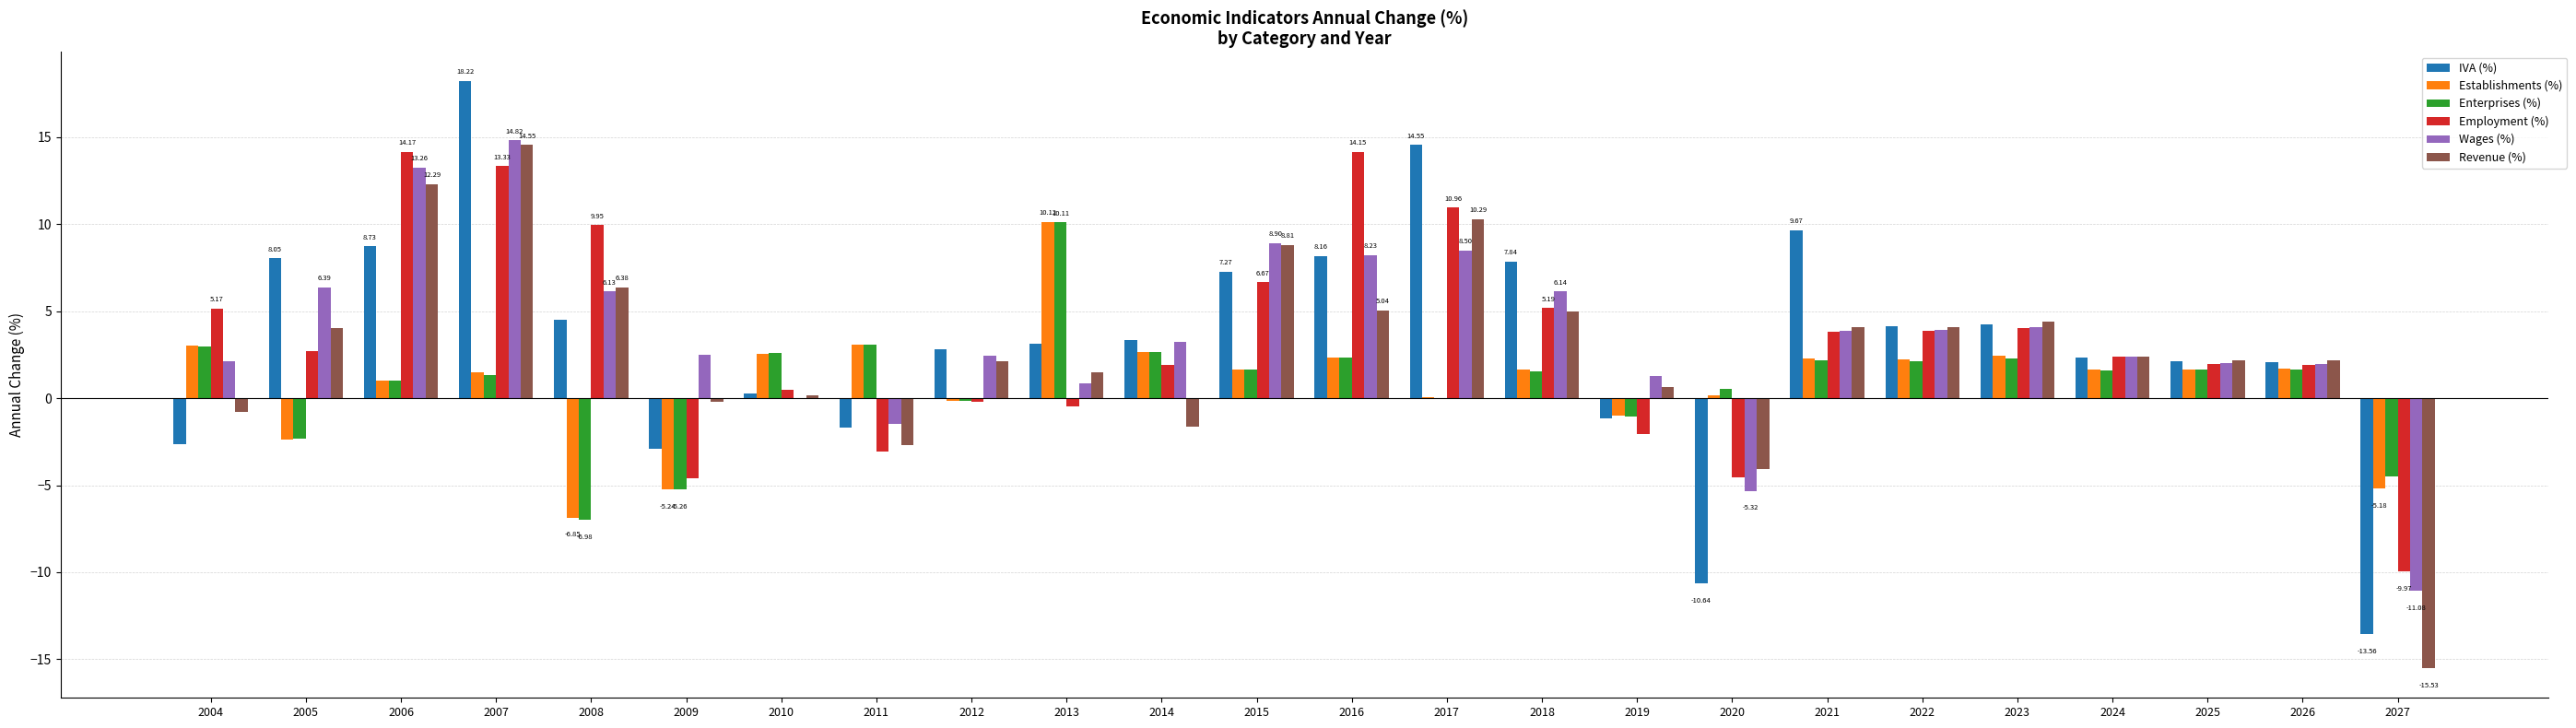

The IVA (%) series shows 1.5 at 2023. True or false?

False